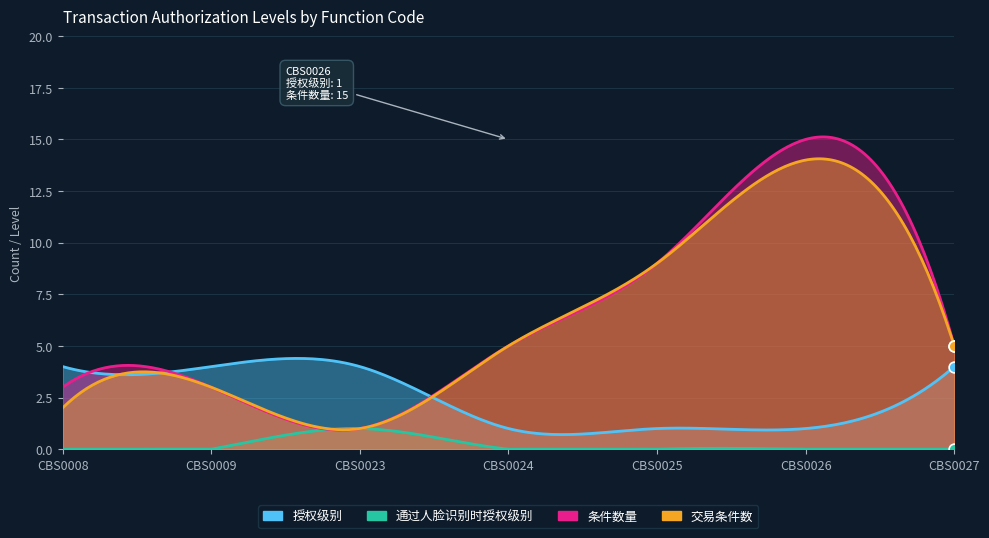

What are all the series names shown in the legend?

授权级别, 通过人脸识别时授权级别, 条件数量, 交易条件数